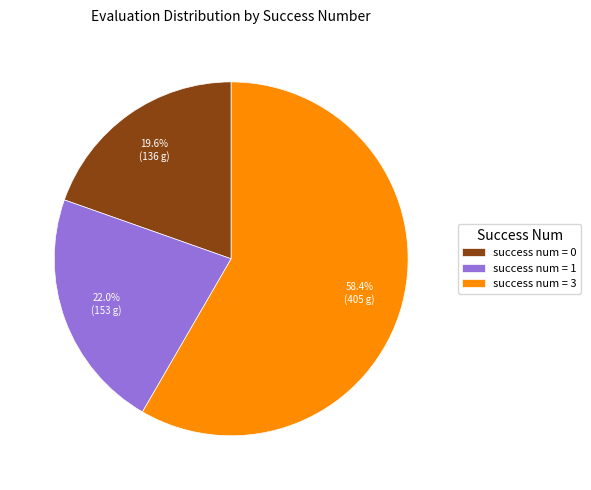

To the nearest percent, what is the average slice percentage?

33%